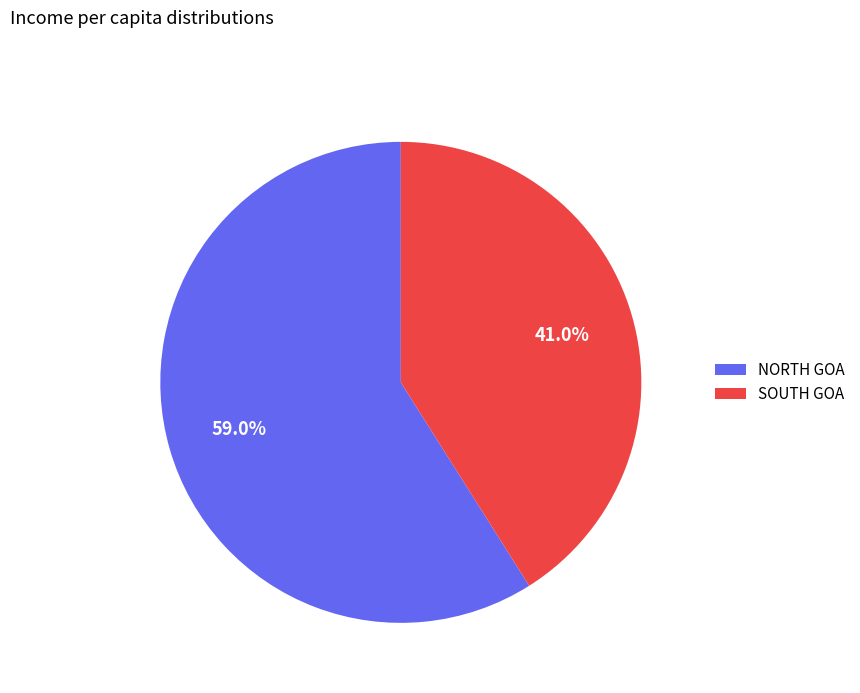

To the nearest percent, what is the average slice percentage?

50%